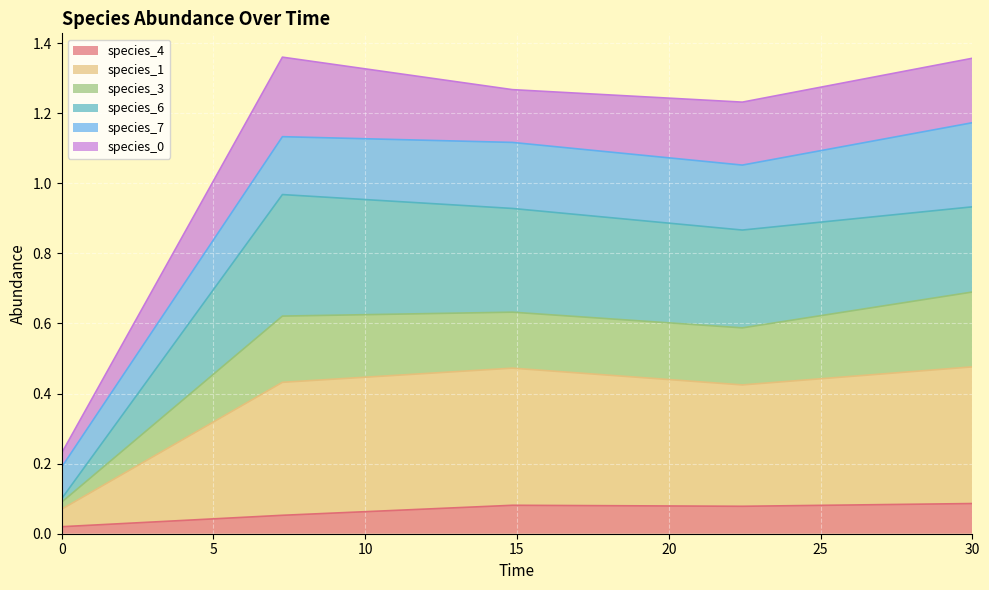

Which series has the largest total across all categories?

species_1